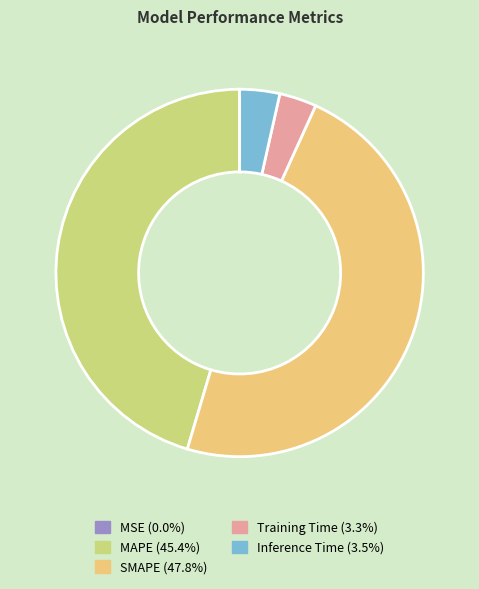

Approximately how many times larger is the value at SMAPE compared to MAPE?

1.1